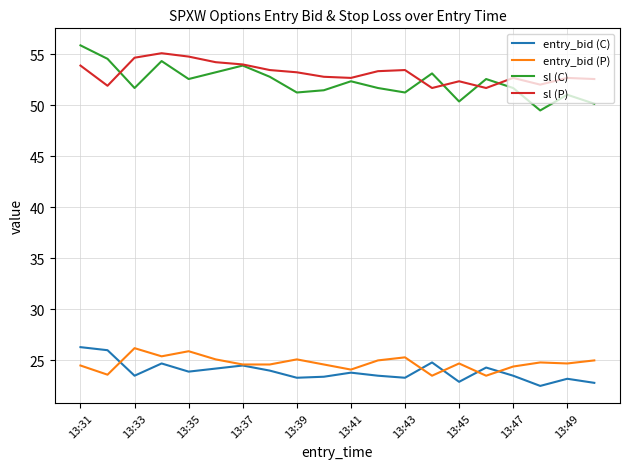

Does the chart have visible grid lines?

Yes